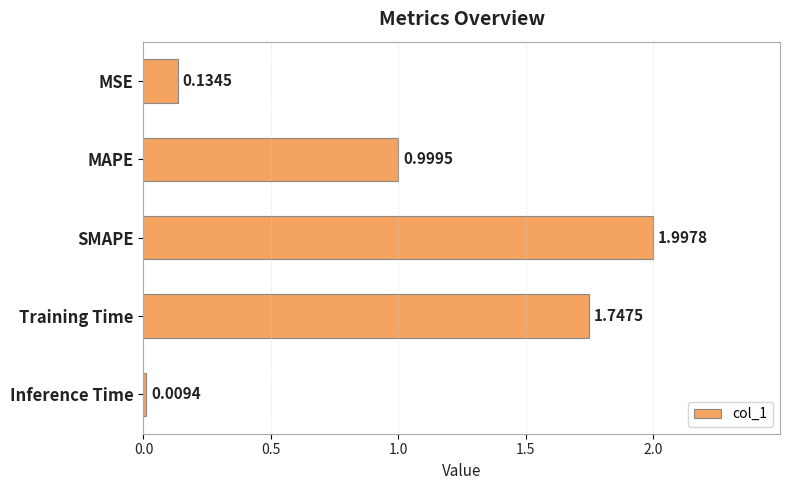

List the labels in order of value, smallest first.

Inference Time, MSE, MAPE, Training Time, SMAPE